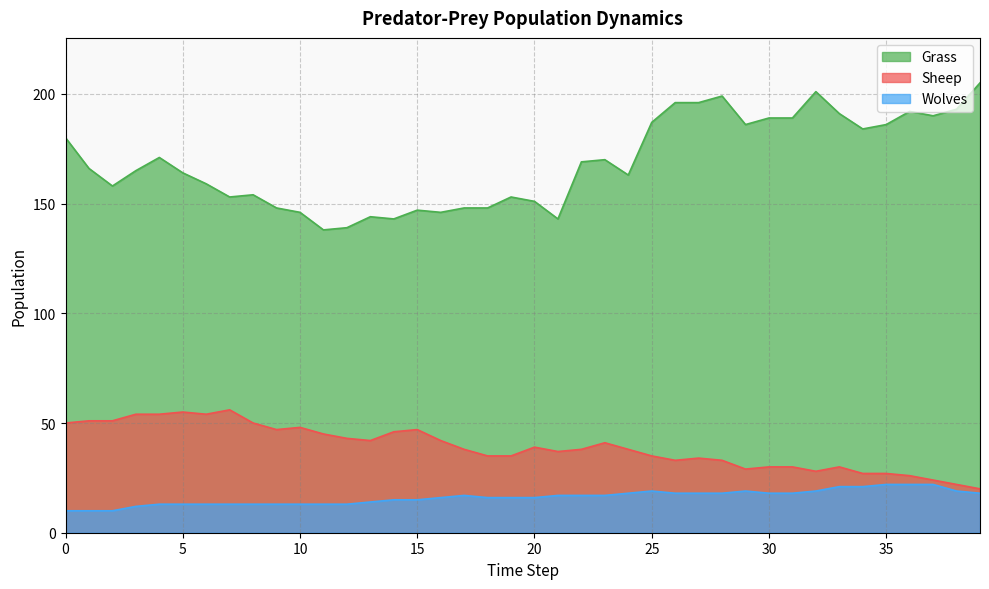

What is the value of the Grass point at the 23rd from the left?

169